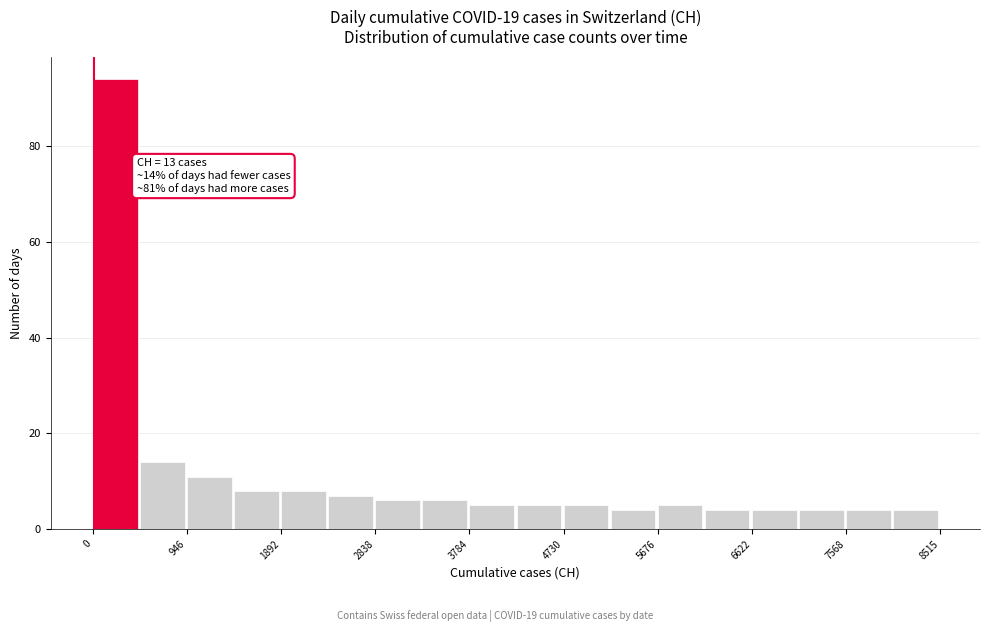

Over which range of the x-axis is the bar tallest?

0 to 500